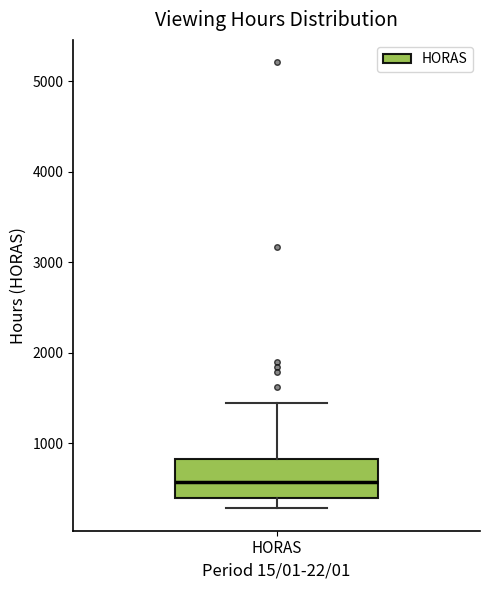

Transcribe this box plot: give where the median line is, the range the box spans, and where the two whiskers end, as read against the y-axis. The values are not printed on the chart, so give them approximately, as read against the axis.

median 600, box 400 to 800, whiskers 300 to 1400